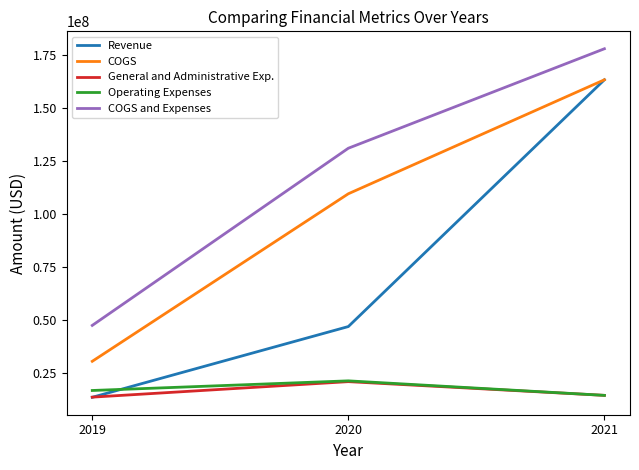

What is the maximum value for COGS and Expenses?

177957000